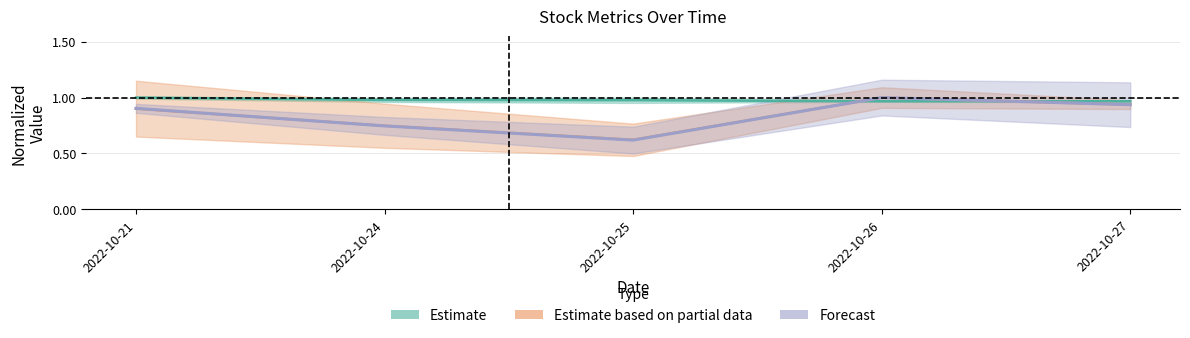

True or false: volume has more than 2 points higher than both neighbors.

False